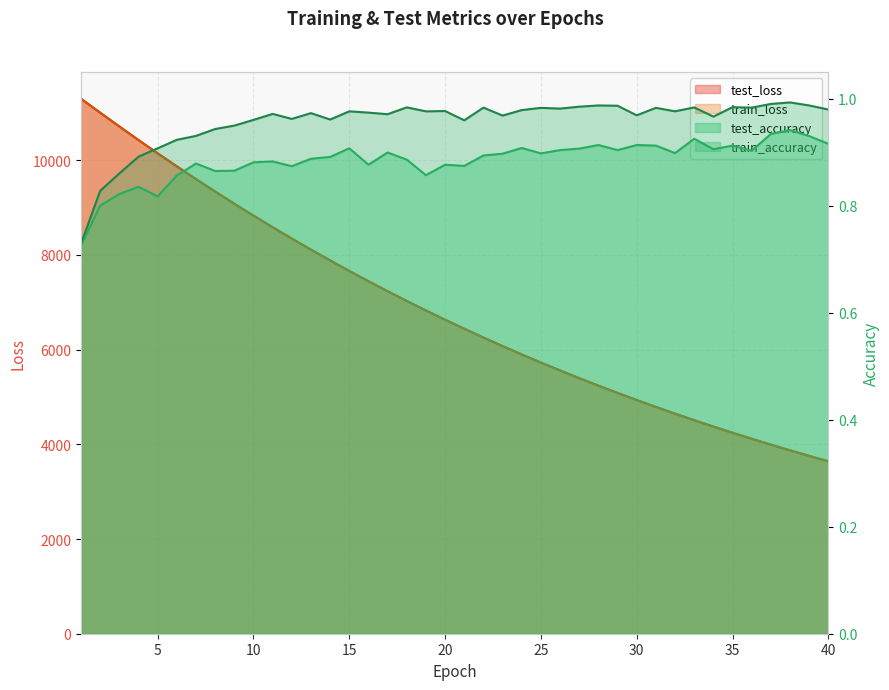

Reading left to right, what are all the values shown in this chart?

test_loss: 1=11295.8	2=11001.8	3=10710.6	4=10424.0	5=10143.6	6=9868.4	7=9599.7	8=9336.7	9=9079.7	10=8828.3	11=8583.2	12=8343.9	13=8110.1	14=7882.3	15=7659.8	16=7443.1	17=7232.1	18=7026.1	19=6825.9	20=6630.1	21=6439.8	22=6253.9	23=6073.2	24=5897.1	25=5725.7	26=5559.0	27=5396.5	28=5238.2	29=5084.2	30=4934.4	31=4788.5	32=4646.5	33=4508.3	34=4374.0	35=4243.3	36=4115.9	37=3992.0	38=3871.6	39=3754.6	40=3640.7
train_loss: 1=11294.8	2=11000.1	3=10708.9	4=10422.4	5=10142.1	6=9867.0	7=9598.1	8=9335.2	9=9078.2	10=8827.1	11=8581.9	12=8342.6	13=8109.0	14=7881.1	15=7658.8	16=7442.1	17=7230.9	18=7025.0	19=6824.5	20=6629.0	21=6438.6	22=6253.0	23=6072.3	24=5896.2	25=5724.8	26=5558.0	27=5395.6	28=5237.4	29=5083.4	30=4933.6	31=4787.7	32=4645.8	33=4507.7	34=4373.3	35=4242.5	36=4115.3	37=3991.5	38=3871.1	39=3754.0	40=3640.2
test_accuracy: 1=0.7	2=0.8	3=0.8	4=0.8	5=0.8	6=0.9	7=0.9	8=0.9	9=0.9	10=0.9	11=0.9	12=0.9	13=0.9	14=0.9	15=0.9	16=0.9	17=0.9	18=0.9	19=0.9	20=0.9	21=0.9	22=0.9	23=0.9	24=0.9	25=0.9	26=0.9	27=0.9	28=0.9	29=0.9	30=0.9	31=0.9	32=0.9	33=0.9	34=0.9	35=0.9	36=0.9	37=0.9	38=0.9	39=0.9	40=0.9
train_accuracy: 1=0.7	2=0.8	3=0.9	4=0.9	5=0.9	6=0.9	7=0.9	8=0.9	9=0.9	10=1.0	11=1.0	12=1.0	13=1.0	14=1.0	15=1.0	16=1.0	17=1.0	18=1.0	19=1.0	20=1.0	21=1.0	22=1.0	23=1.0	24=1.0	25=1.0	26=1.0	27=1.0	28=1.0	29=1.0	30=1.0	31=1.0	32=1.0	33=1.0	34=1.0	35=1.0	36=1.0	37=1.0	38=1.0	39=1.0	40=1.0